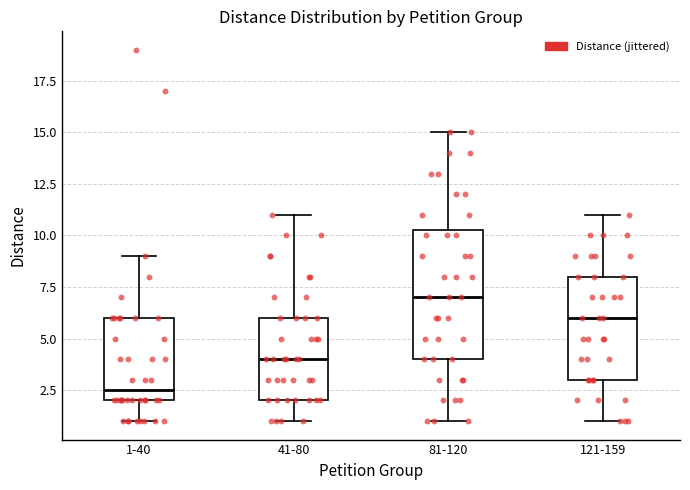

Reading left to right, transcribe this box plot: for each box, give where its median line is, the range the box spans, and where its two whiskers end, as read against the y-axis. The values are not printed on the chart, so give them approximately, as read against the axis.

1-40: median 2.5, box 2.0 to 6.0, whiskers 1.0 to 9.0
41-80: median 4.0, box 2.0 to 6.0, whiskers 1.0 to 11.0
81-120: median 7.0, box 4.0 to 10.5, whiskers 1.0 to 15.0
121-159: median 6.0, box 3.0 to 8.0, whiskers 1.0 to 11.0